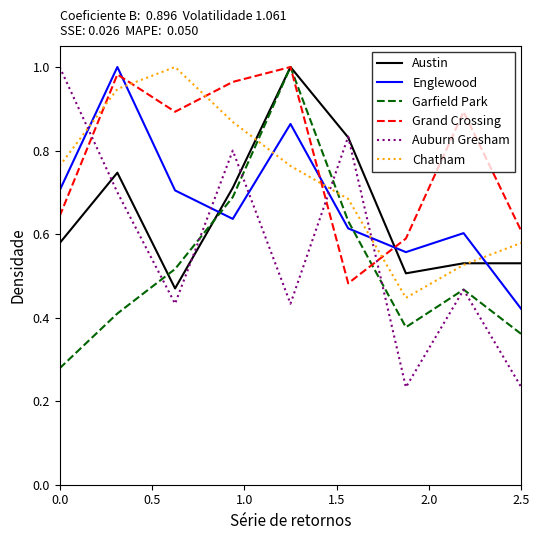

Count the Garfield Park values in the range 0 to 1.

9